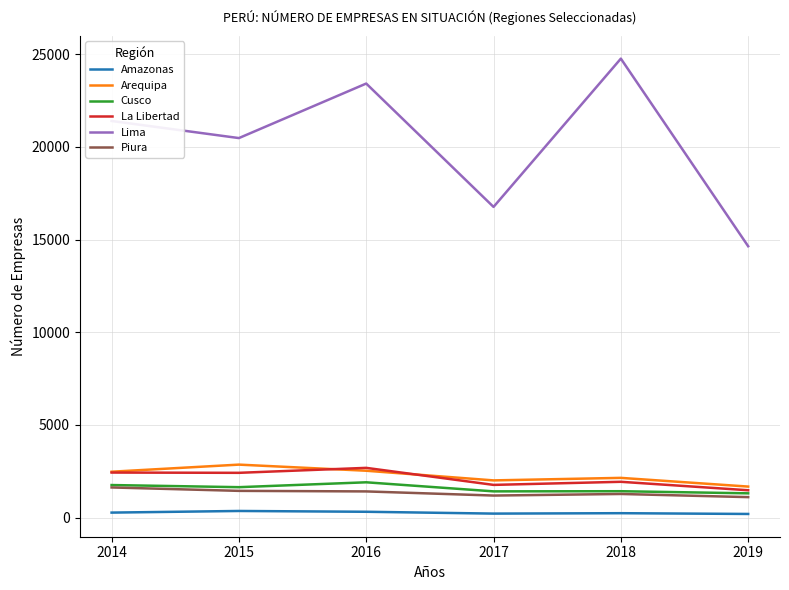

Rank the categories by Lima value from highest to lowest.

2018, 2016, 2014, 2015, 2017, 2019